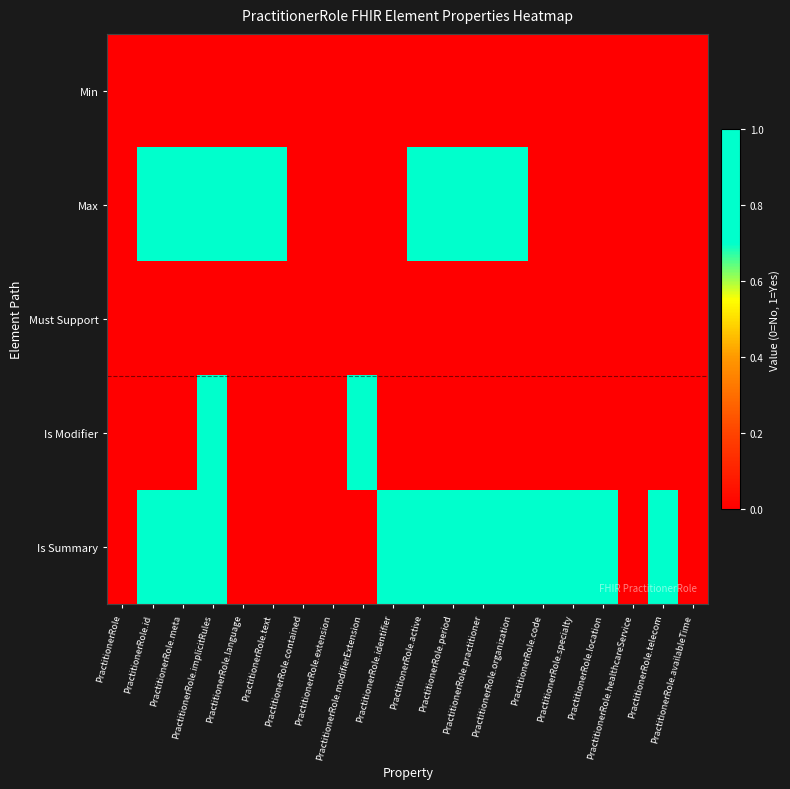

What is the greatest value displayed?

1